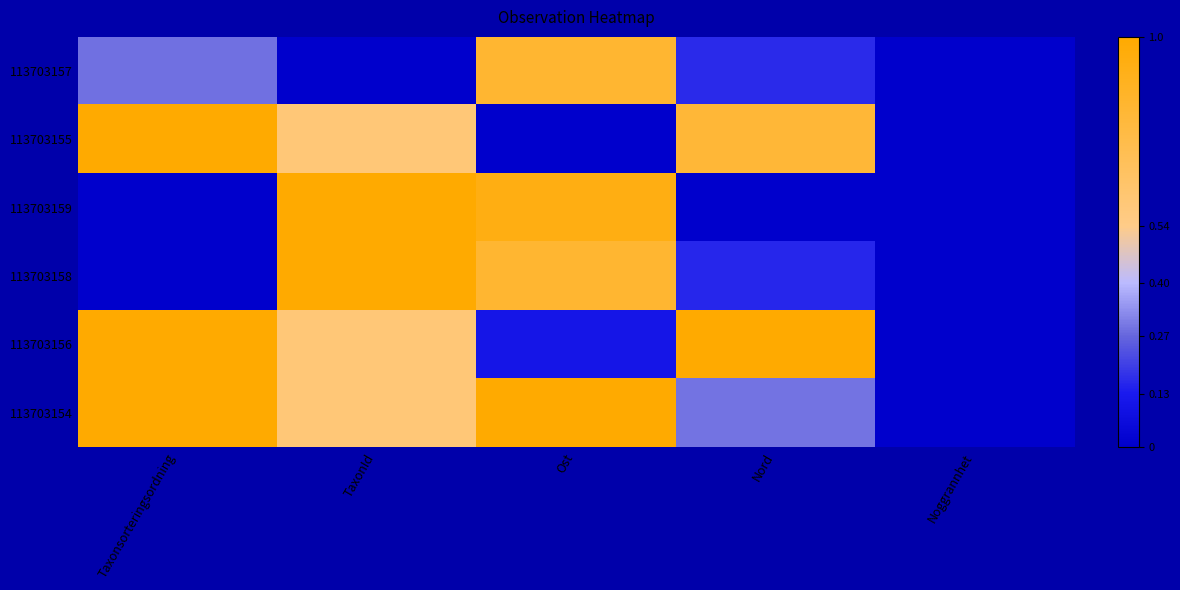

At which category is the sum across all series the highest?

TaxonId